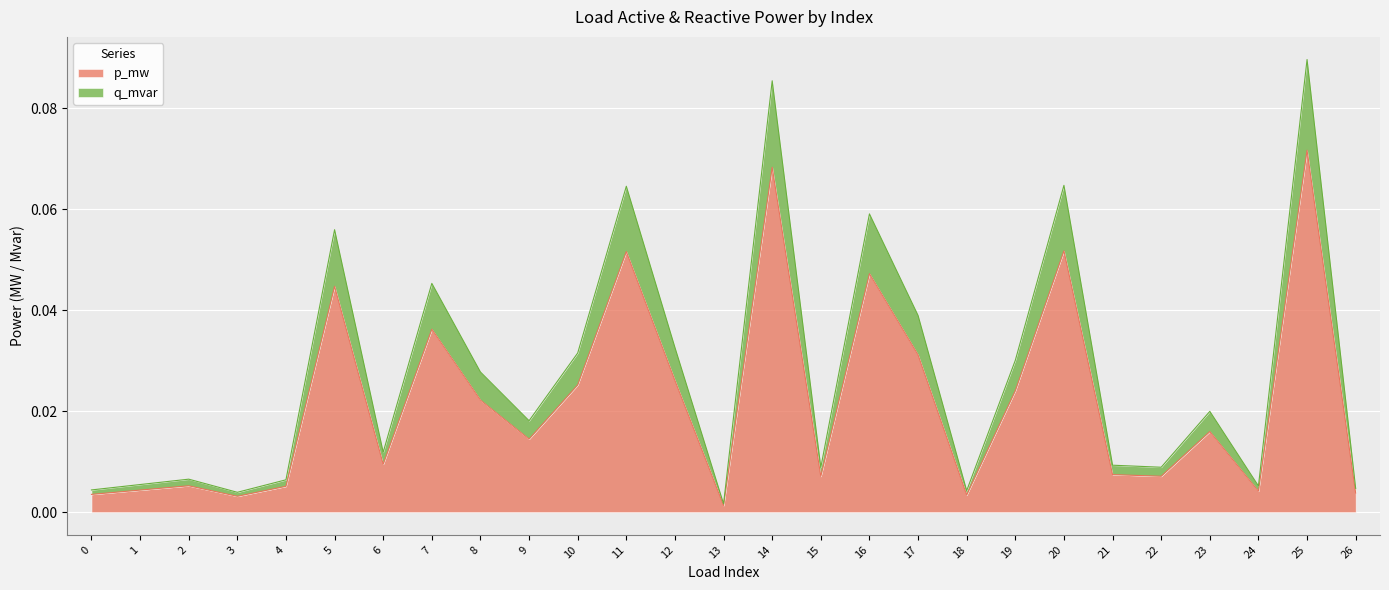

Between 6 and 26, which is larger?

6